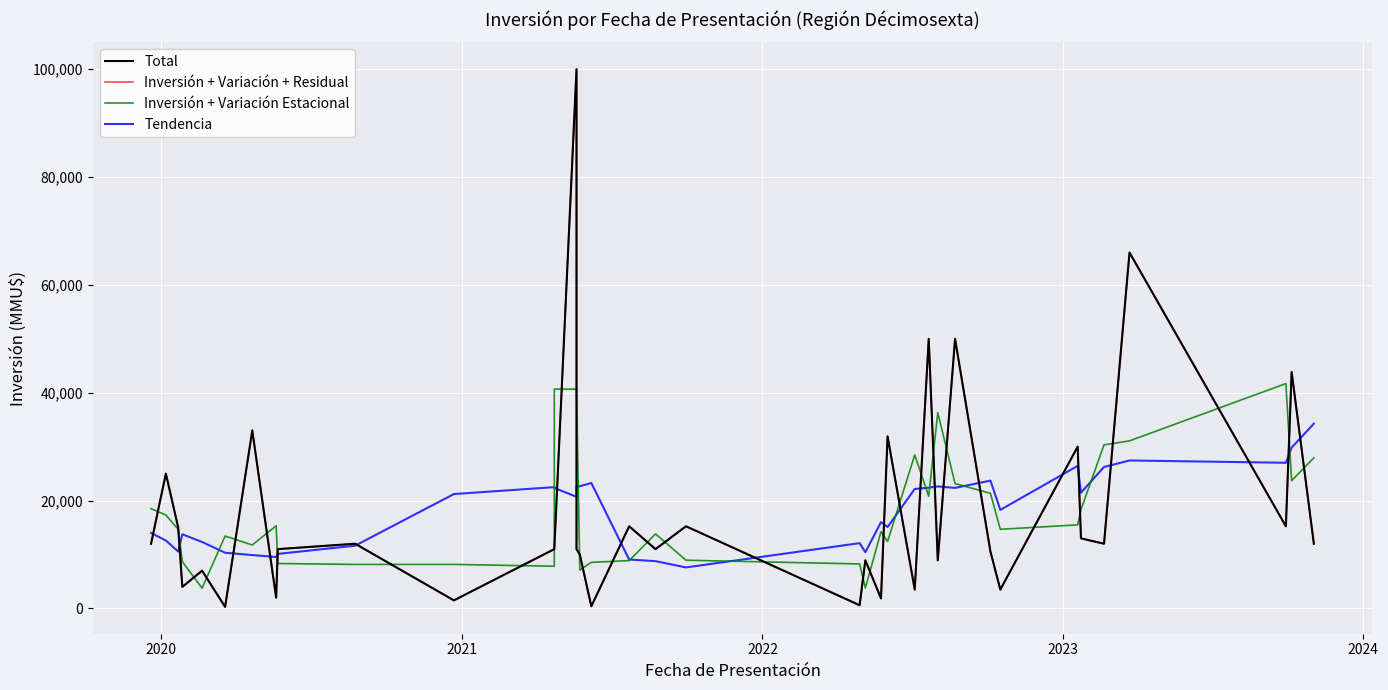

Reading left to right, list all the values displayed in this chart.

Total: 12000.0	25000.0	15000.0	4000.0	7000.0	298.0	33000.0	2000.0	11000.0	12000.0	1495.0	11000.0	11000.0	100000.0	11000.0	10000.0	400.0	15235.0	11000.0	15235.0	600.0	8927.0	1863.0	31911.0	3500.0	50000.0	8927.0	50000.0	10539.0	3500.0	30000.0	13000.0	12000.0	66000.0	15235.0	43861.0	12000.0
Inversión + Variación + Residual: 12000.0	25000.0	15000.0	4000.0	7000.0	298.0	33000.0	2000.0	11000.0	12000.0	1495.0	11000.0	11000.0	100000.0	11000.0	10000.0	400.0	15235.0	11000.0	15235.0	600.0	8927.0	1863.0	31911.0	3500.0	50000.0	8927.0	50000.0	10539.0	3500.0	30000.0	13000.0	12000.0	66000.0	15235.0	43861.0	12000.0
Inversión + Variación Estacional: 18500.0	17333.3	14666.7	8666.7	3766.0	13432.7	11766.0	15333.3	8333.3	8165.0	8165.0	7831.7	40666.7	40666.7	40333.3	7133.3	8545.0	8878.3	13823.3	8945.0	8254.0	3796.7	14233.7	12424.7	28470.3	20809.0	36309.0	23155.3	21346.3	14679.7	15500.0	18333.3	30333.3	31078.3	41698.7	23698.7	27930.5
Tendencia: 14000.0	12600.0	10549.7	13756.9	12328.3	10328.3	9899.7	9541.9	10113.3	11642.1	21213.6	22499.3	22356.4	20699.3	22662.1	22662.1	23267.1	9067.1	8771.0	7608.6	12110.1	10433.7	16005.1	15104.0	22161.1	22391.4	22625.3	22352.3	23709.4	18280.9	26434.1	21467.7	26228.0	27442.3	27016.0	29819.2	34274.0